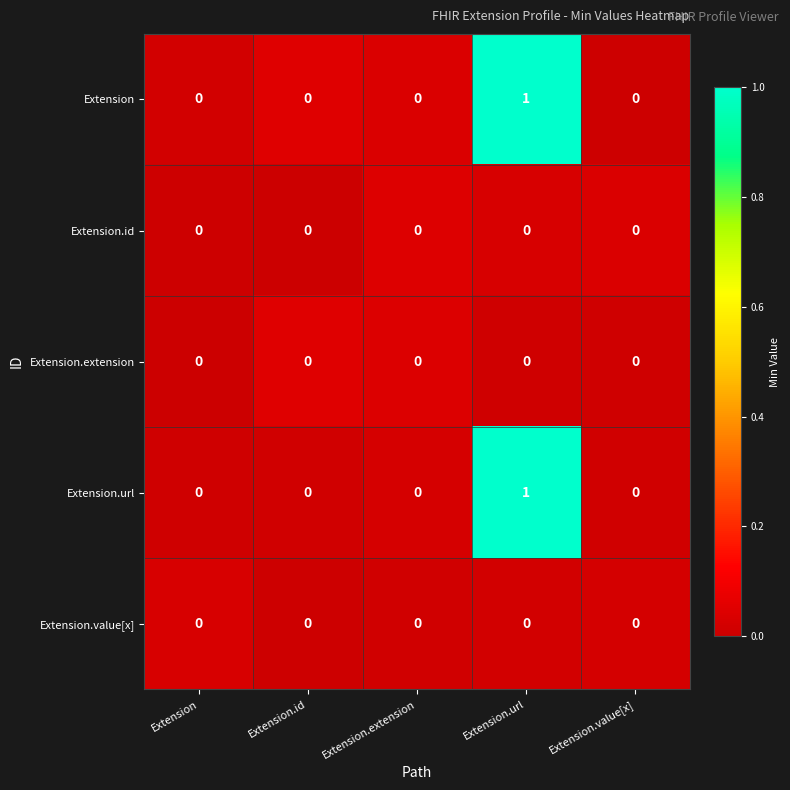

At which category does the chart reach its peak across all series?

Extension.url